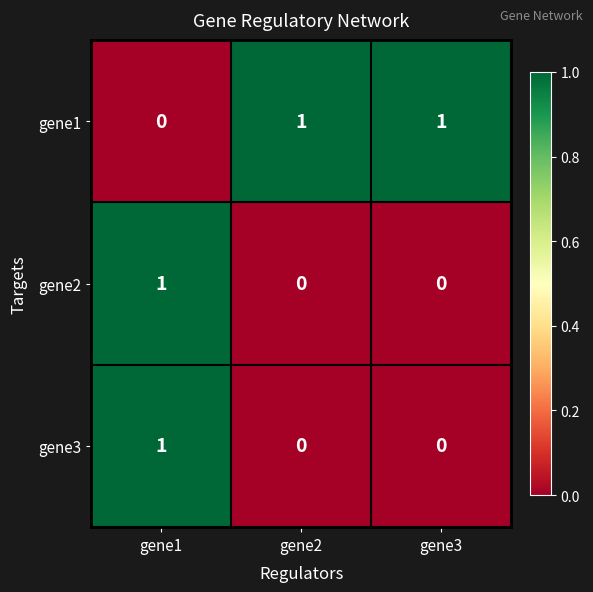

How many series are shown in this chart?

3